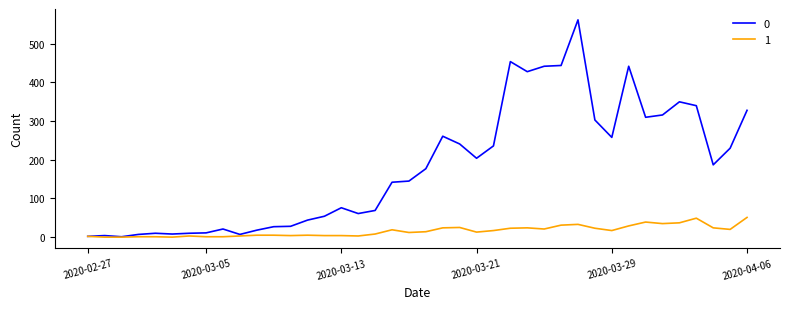

What is the maximum value shown in the chart?

562